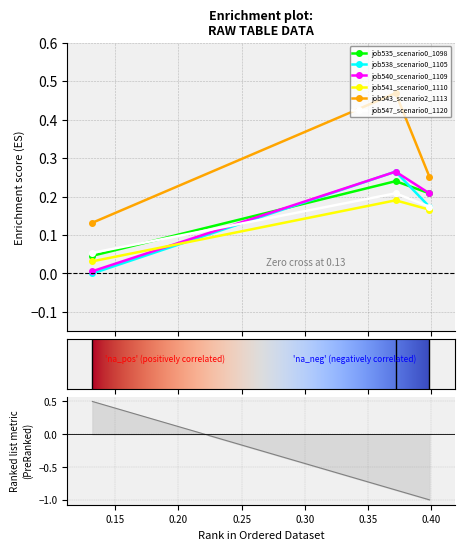

Is this an area chart (filled region under the line)?

No